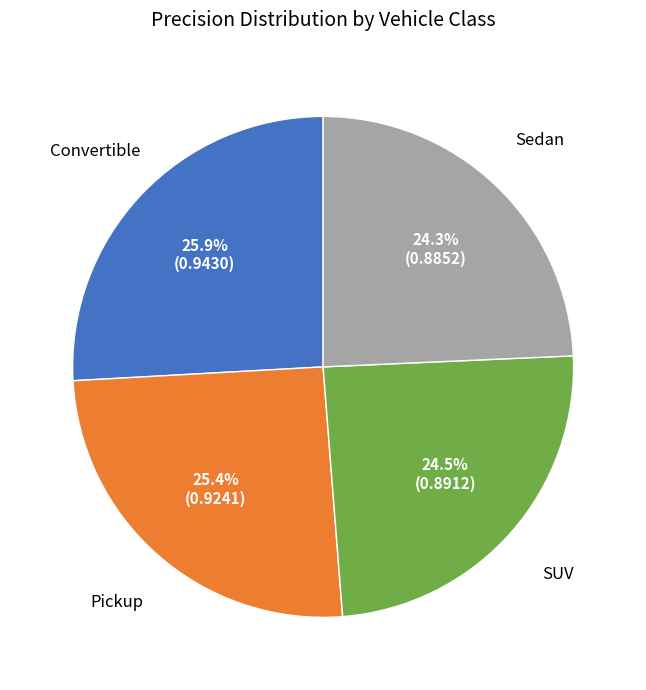

How many segments does this pie chart have?

4